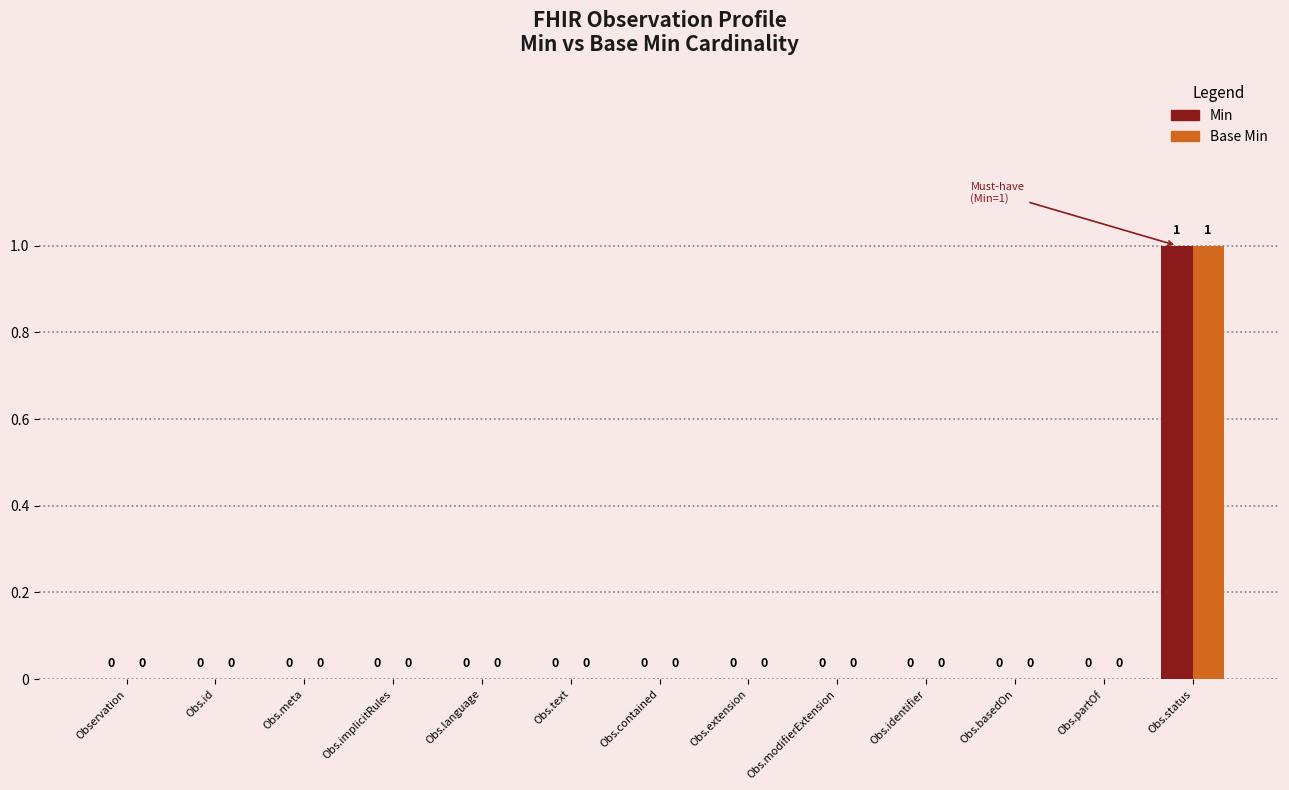

True or false: Base Min has a value of 0 at Obs.meta.

True